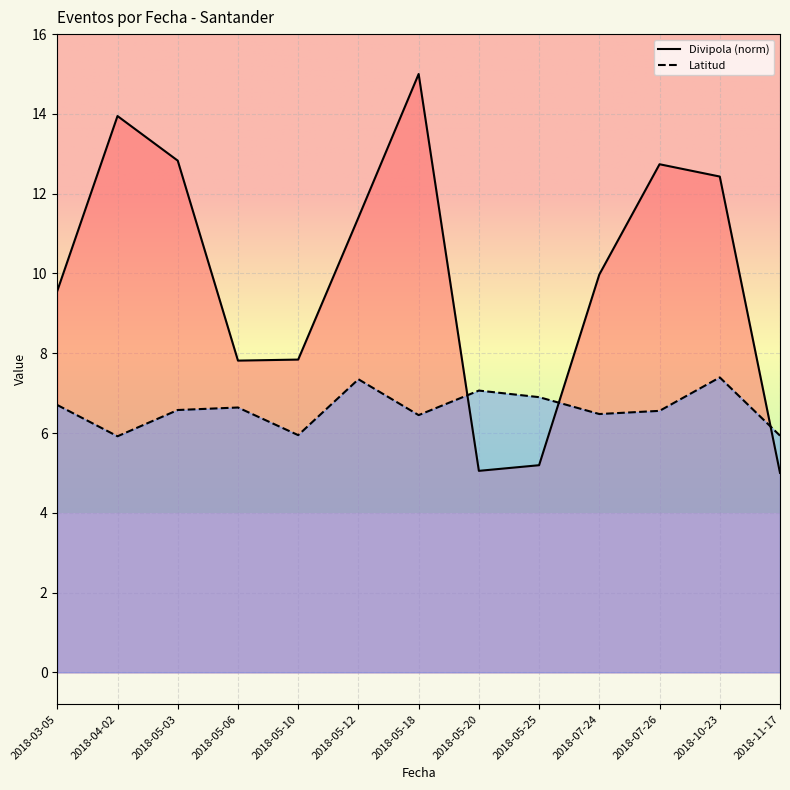

Is it true that Divipola equals 13.5 at 2018-05-10?

False